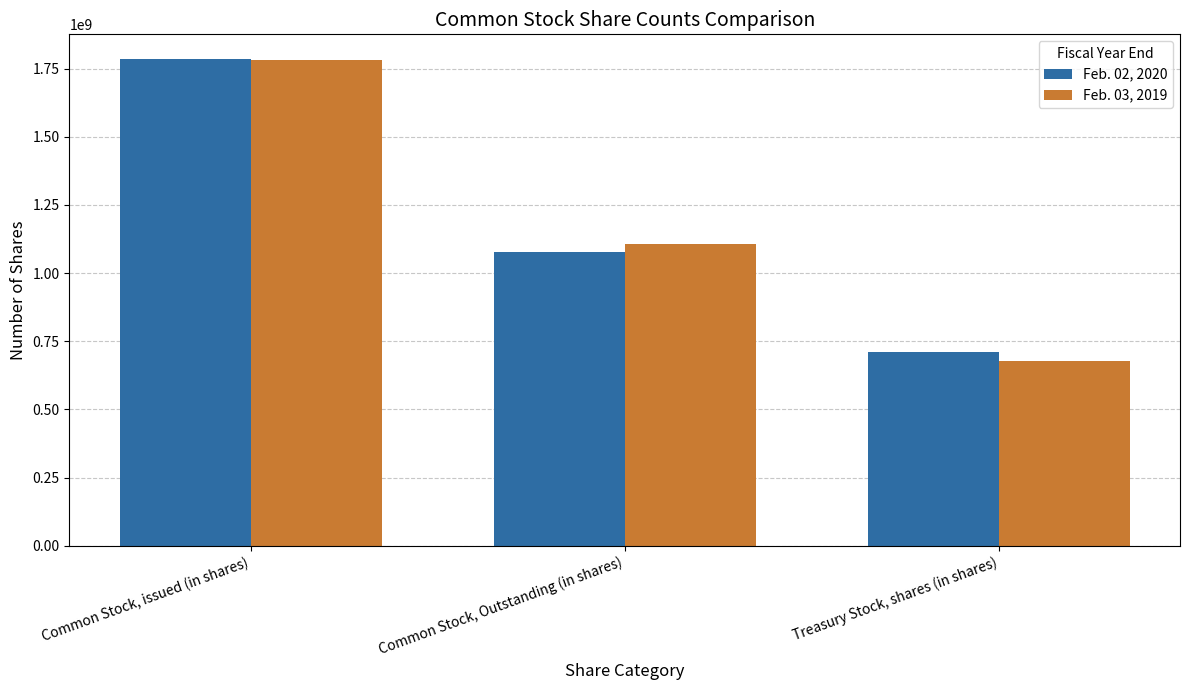

The Feb. 03, 2019 series shows 1782000000 at Common Stock, issued (in shares). True or false?

True